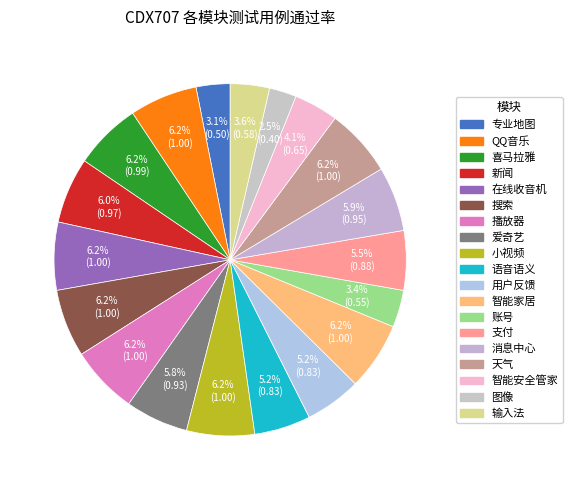

What percentage is the 消息中心 slice, to the nearest percent?

6%